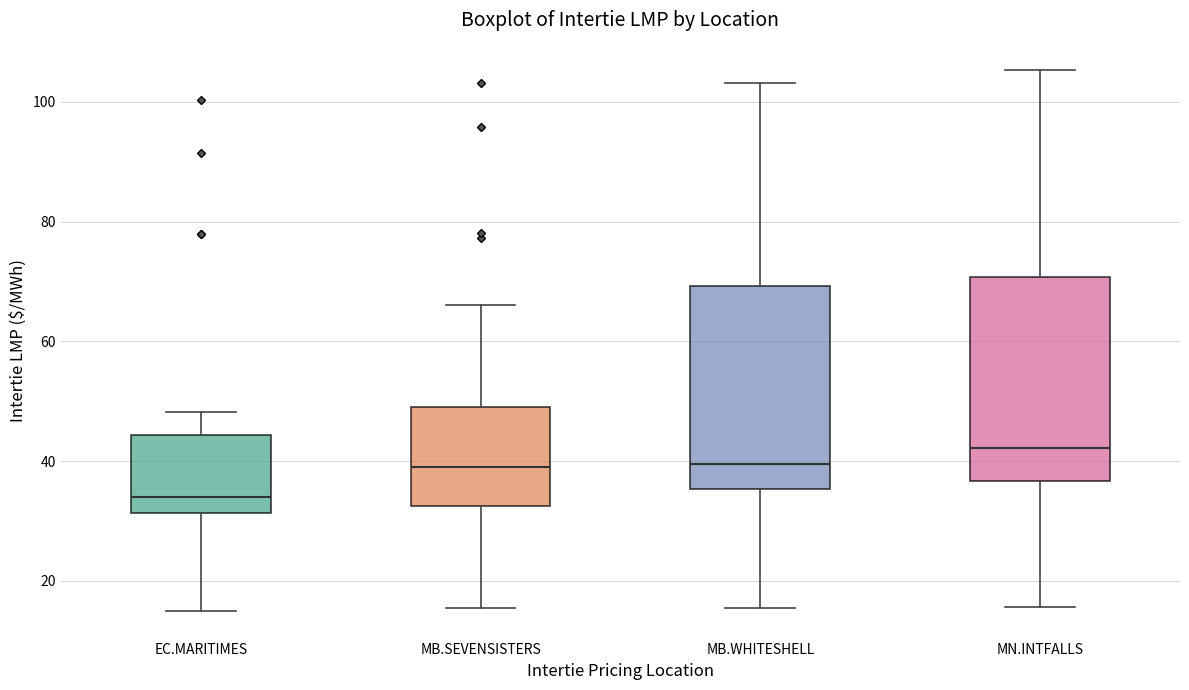

Reading left to right, transcribe this box plot: for each box, give where its median line is, the range the box spans, and where its two whiskers end, as read against the y-axis. The values are not printed on the chart, so give them approximately, as read against the axis.

EC.MARITIMES: median 34, box 32 to 44, whiskers 14 to 48
MB.SEVENSISTERS: median 40, box 32 to 48, whiskers 16 to 66
MB.WHITESHELL: median 40, box 36 to 70, whiskers 16 to 104
MN.INTFALLS: median 42, box 36 to 70, whiskers 16 to 106